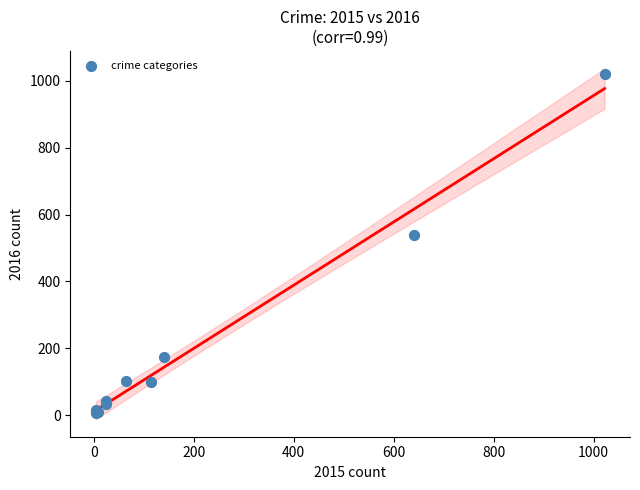

What Y value in the scatter plot is closest to 513?

540